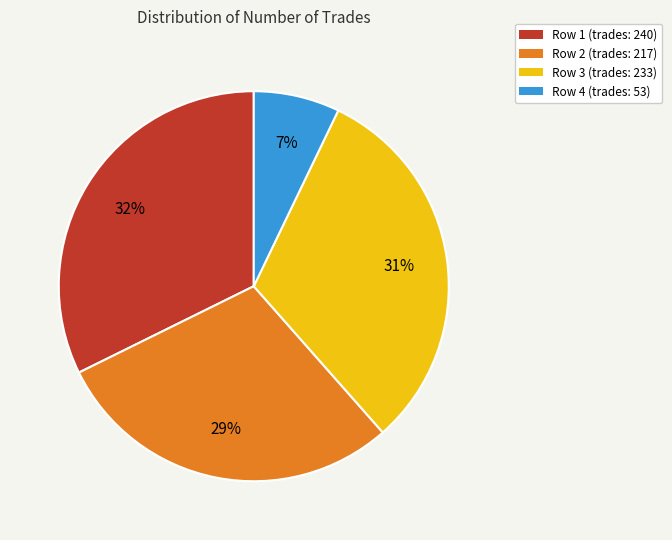

Rank the categories by value from highest to lowest.

Row 1 (trades: 240), Row 3 (trades: 233), Row 2 (trades: 217), Row 4 (trades: 53)